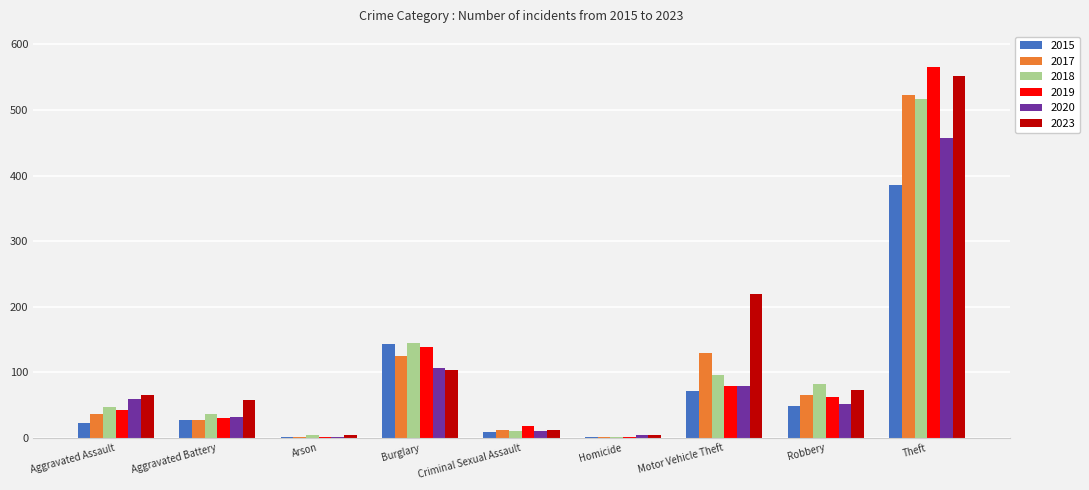

True or false: 2019 has a value of 103 at Robbery.

False